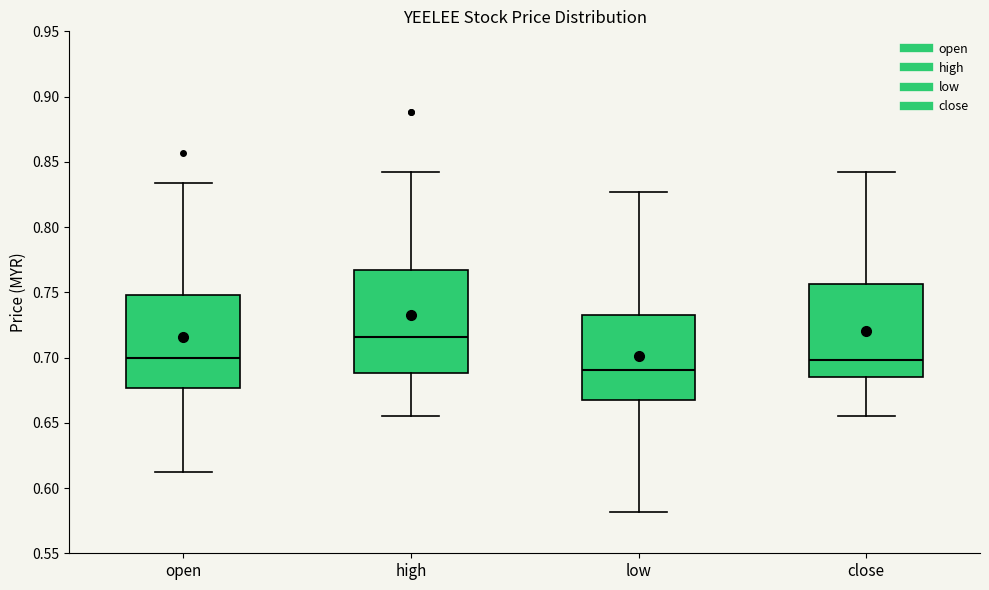

Reading left to right, read every box against the y-axis: the position of its median line, the range the box covers, and the ends of its whiskers. The values are not printed on the chart, so give them approximately, as read against the axis.

open: median 0.700, box 0.675 to 0.750, whiskers 0.610 to 0.835
high: median 0.715, box 0.690 to 0.765, whiskers 0.655 to 0.840
low: median 0.690, box 0.670 to 0.735, whiskers 0.580 to 0.825
close: median 0.700, box 0.685 to 0.755, whiskers 0.655 to 0.840